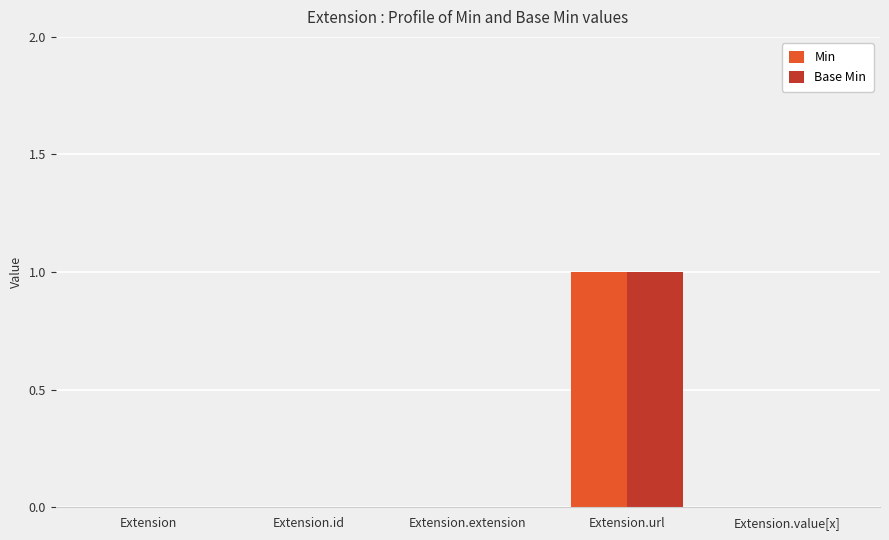

How many data points does each series have?

5